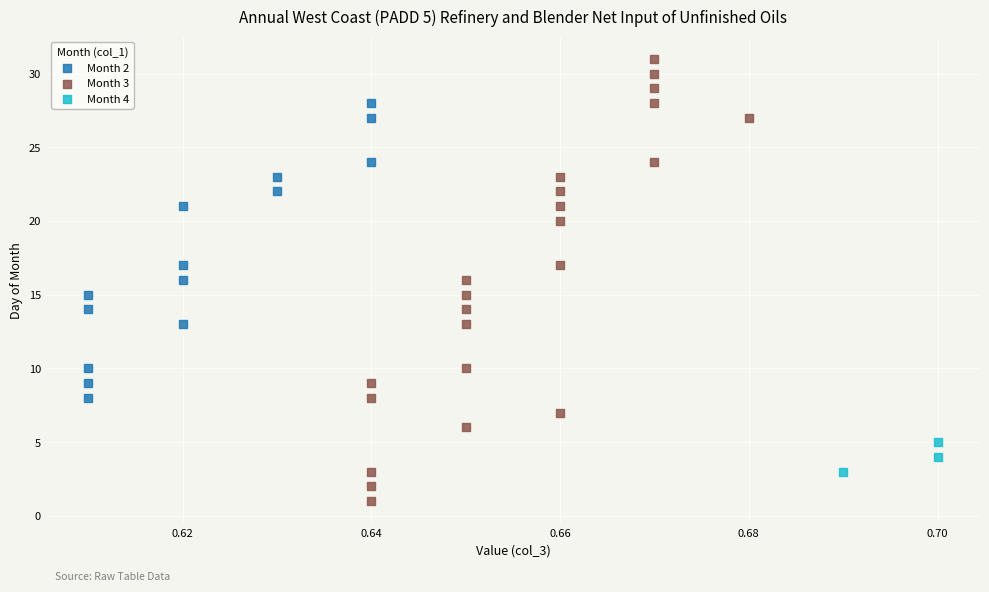

Which series contains the lowest Y value?

Month 3